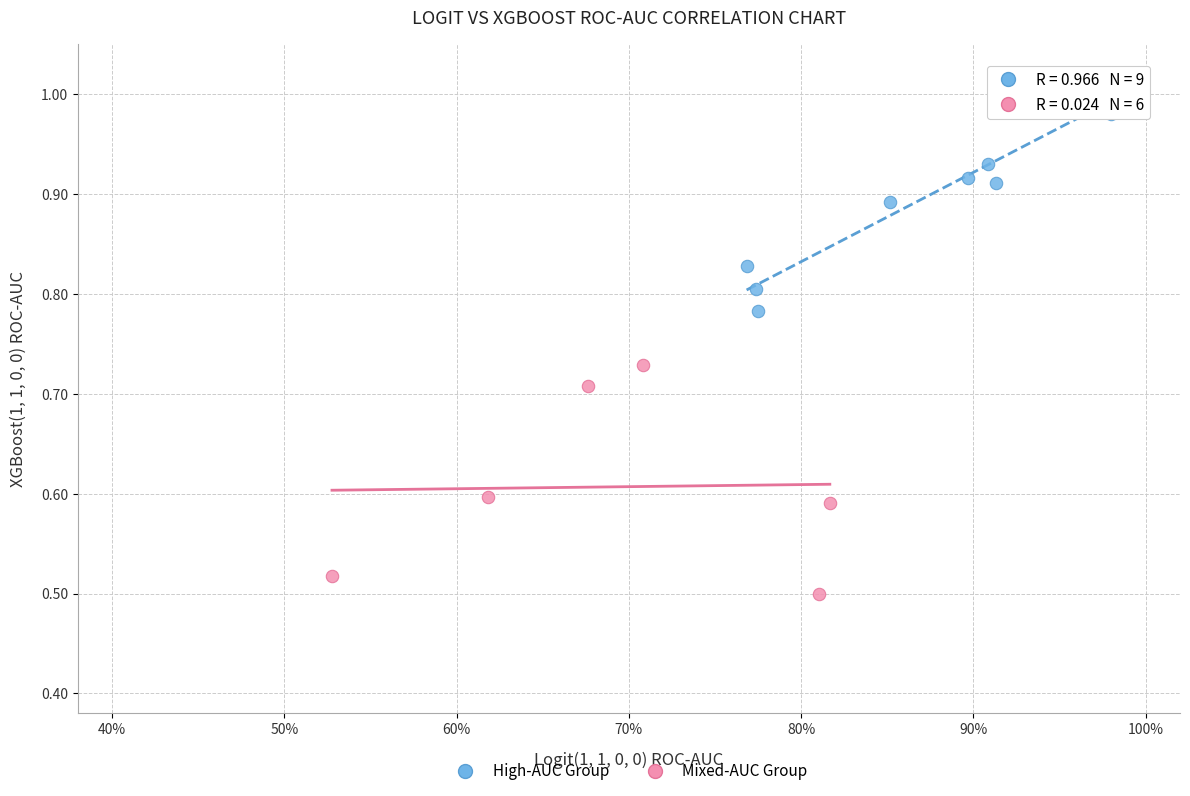

Which series contains the highest Y value?

High-AUC Group